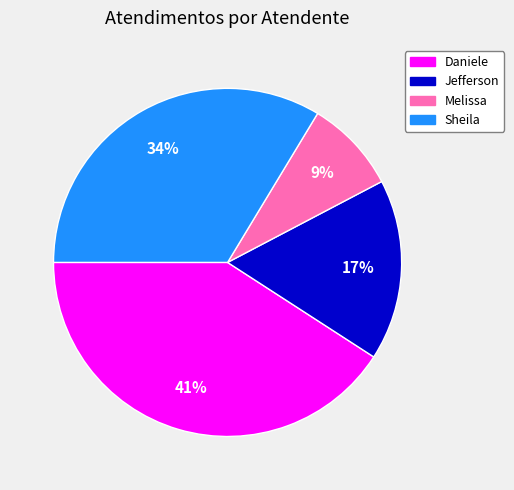

How many slices are in this pie chart?

4